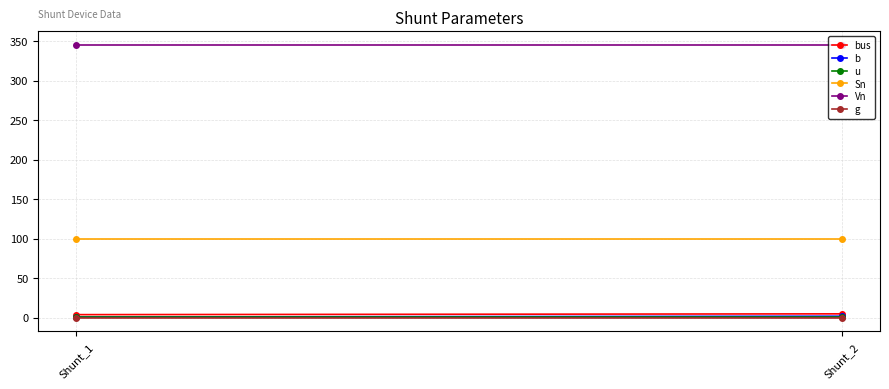

At which label does u reach its peak?

Shunt_1